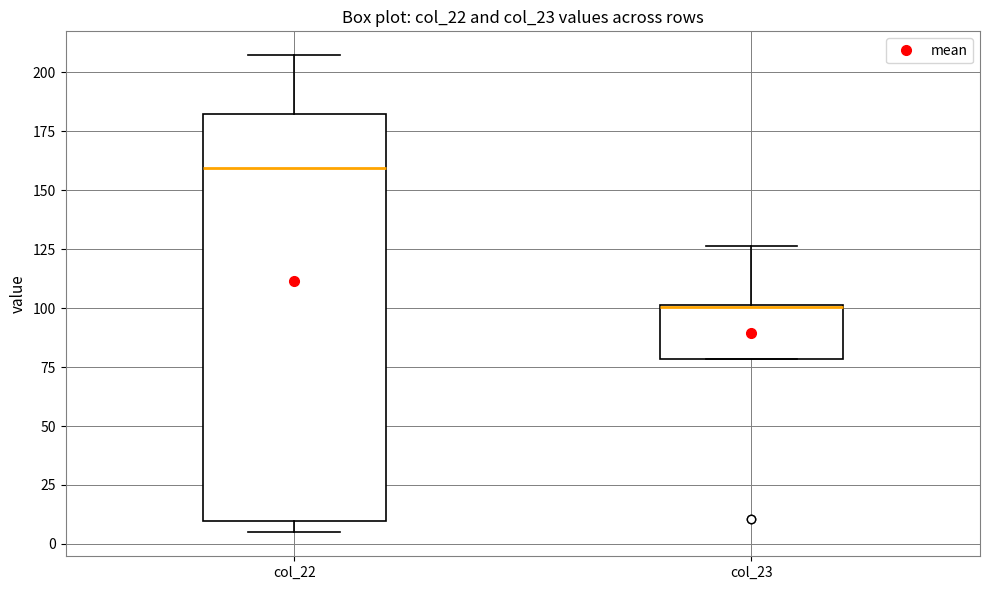

Comparing the boxes themselves (not the whiskers), which one is the tallest?

col_22